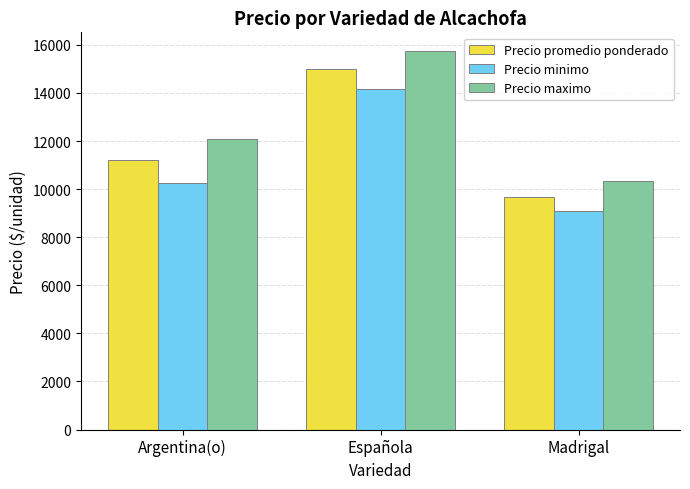

Reading left to right, list all the values displayed in this chart.

Precio promedio ponderado: Argentina(o)=11202	Española=14978	Madrigal=9680
Precio minimo: Argentina(o)=10266	Española=14157	Madrigal=9083
Precio maximo: Argentina(o)=12066	Española=15736	Madrigal=10333